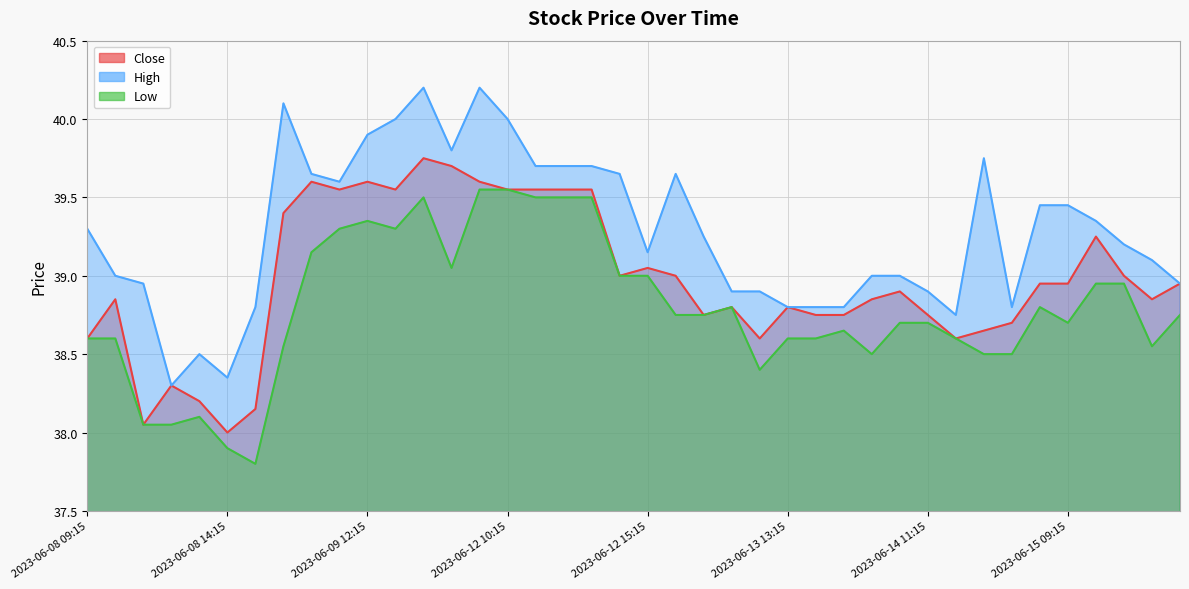

At which category is the sum across all series the highest?

2023-06-09 14:15